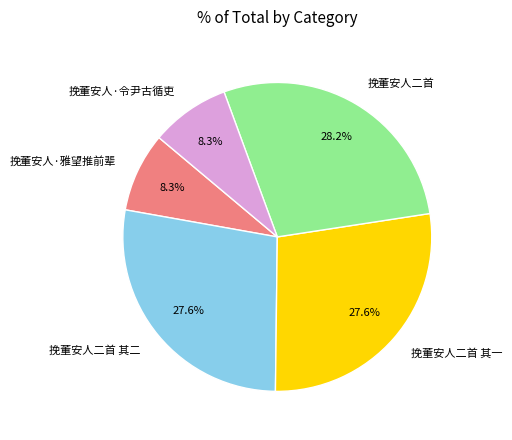

How many segments does this pie chart have?

5